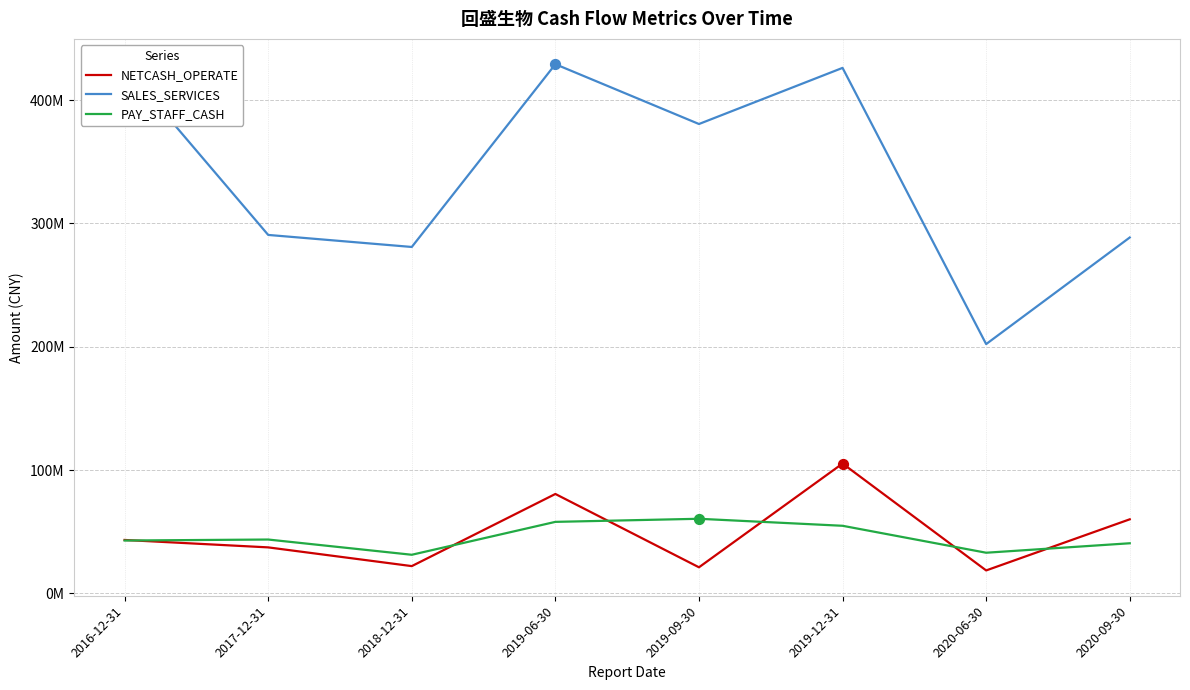

At which category is the sum across all series the highest?

2019-12-31